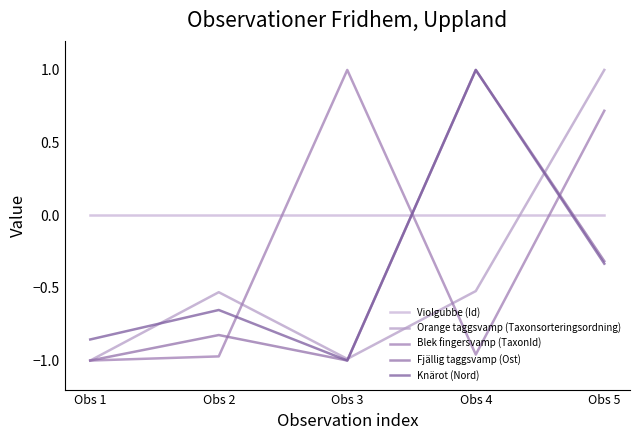

True or false: Violgubbe (Id) has a value of 0.0 at Obs 5.

True